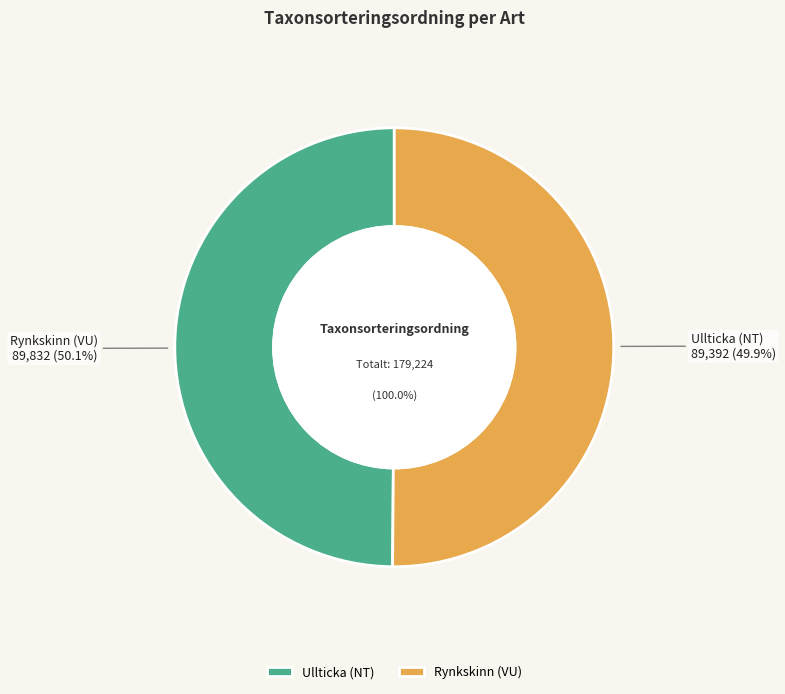

The Rynkskinn (VU) slice represents 38% of the pie. True or false?

False